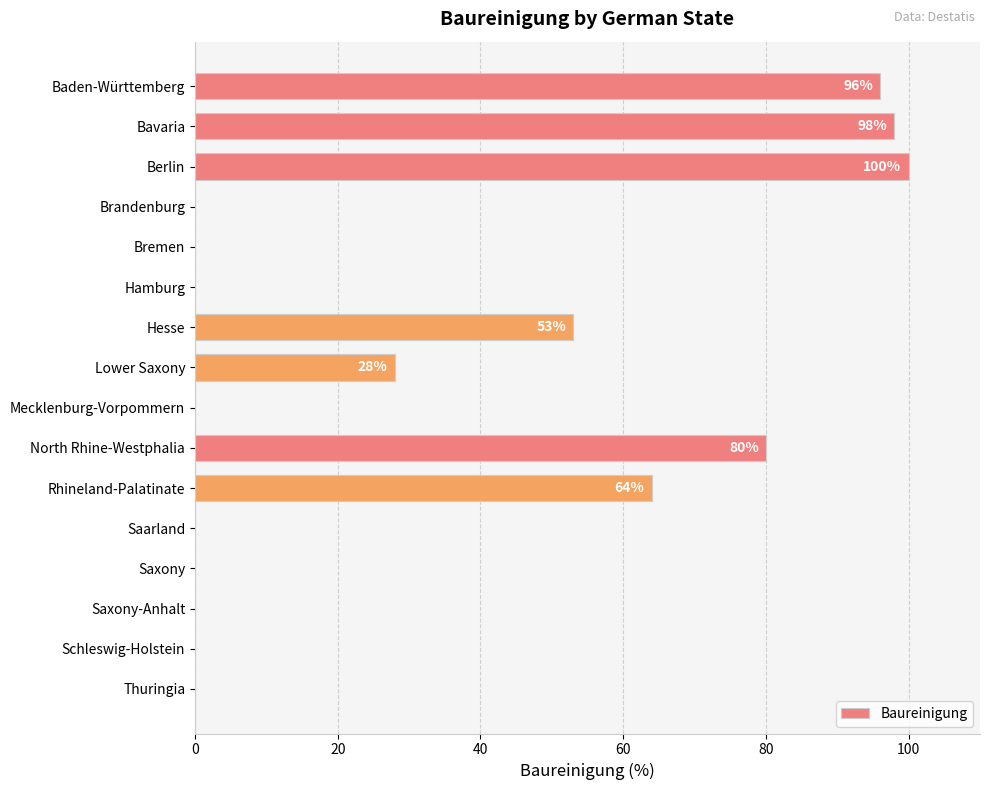

How many distinct data groups are displayed?

1